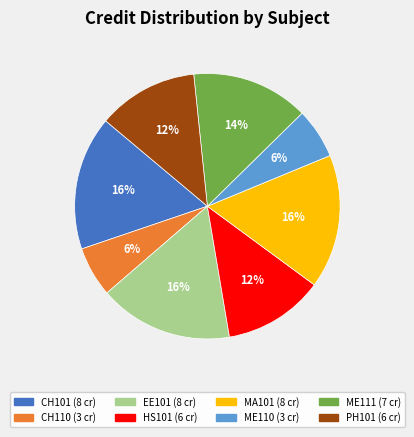

To the nearest percent, what portion does ME110 represent?

6%